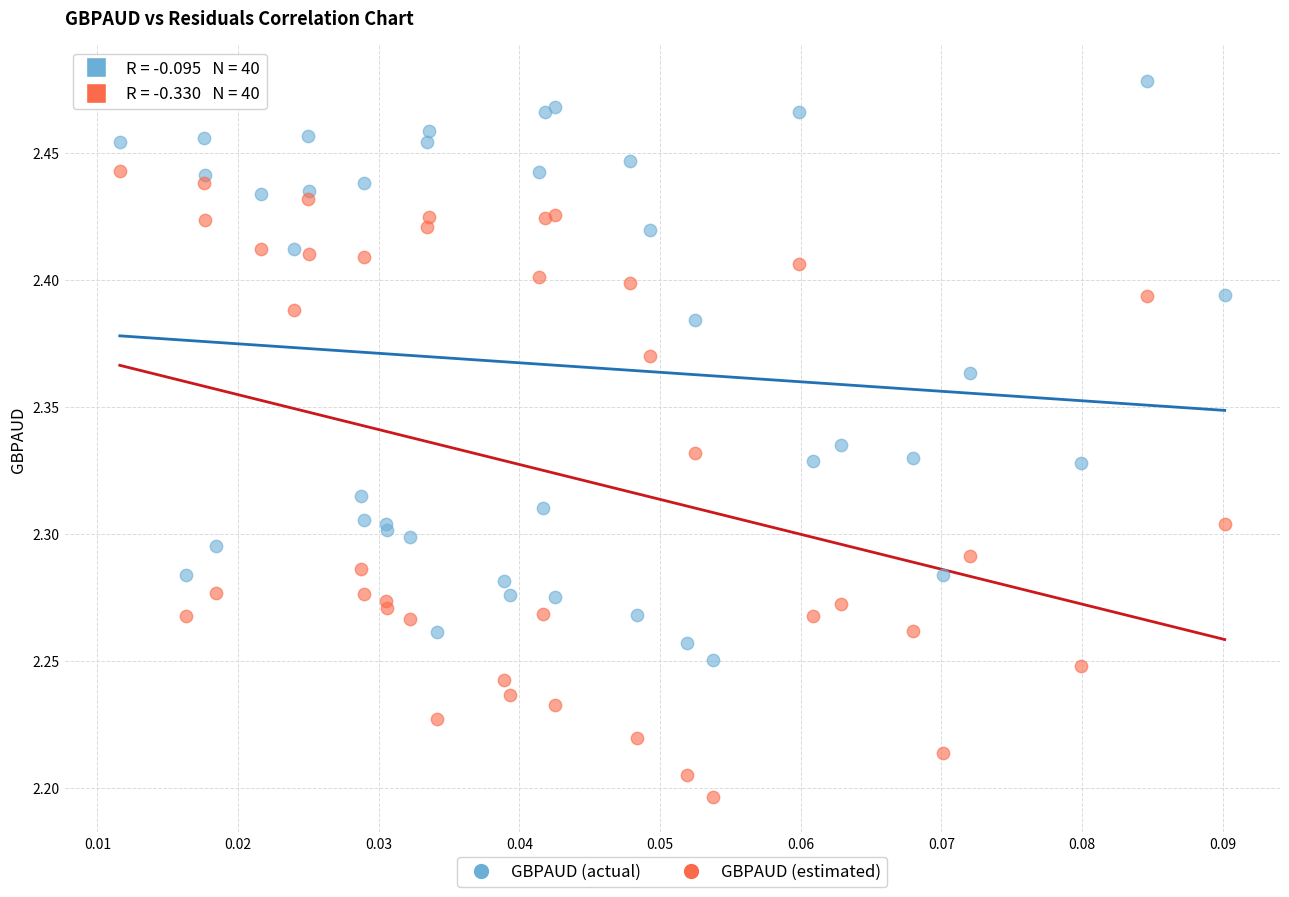

What are all the series names shown in the legend?

GBPAUD (actual), GBPAUD (estimated)